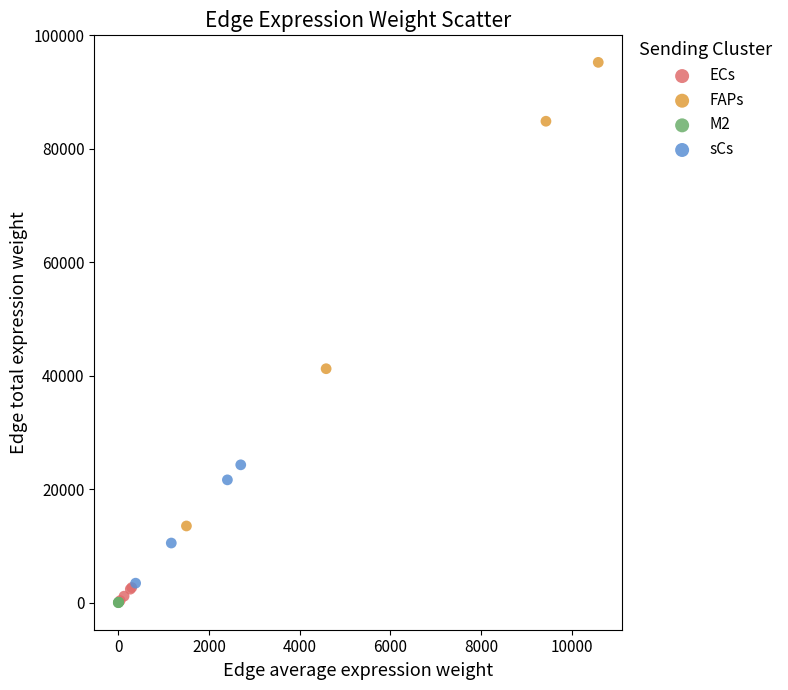

What are all the series names shown in the legend?

ECs, FAPs, M2, sCs